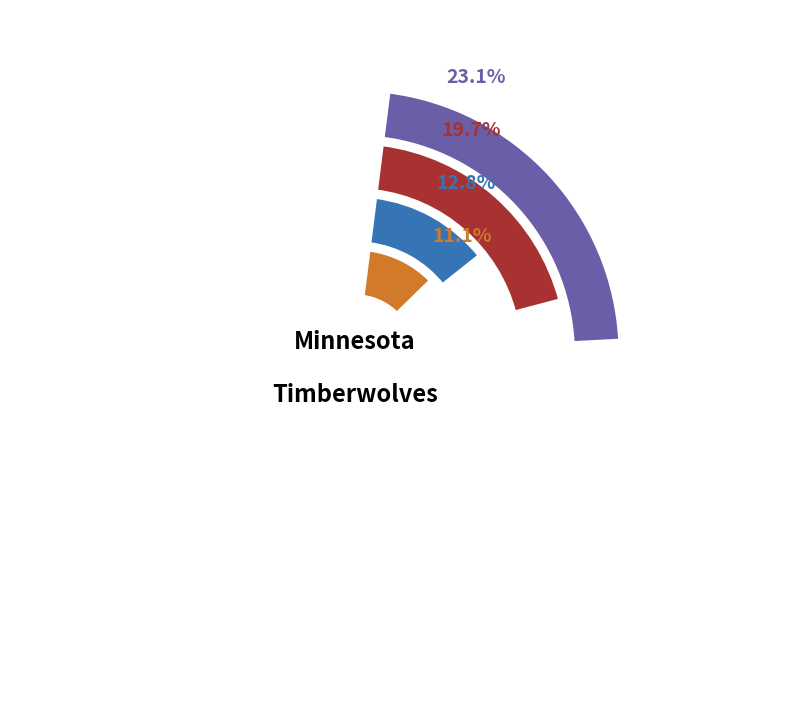

The mitchsa01 slice represents 11% of the pie. True or false?

False